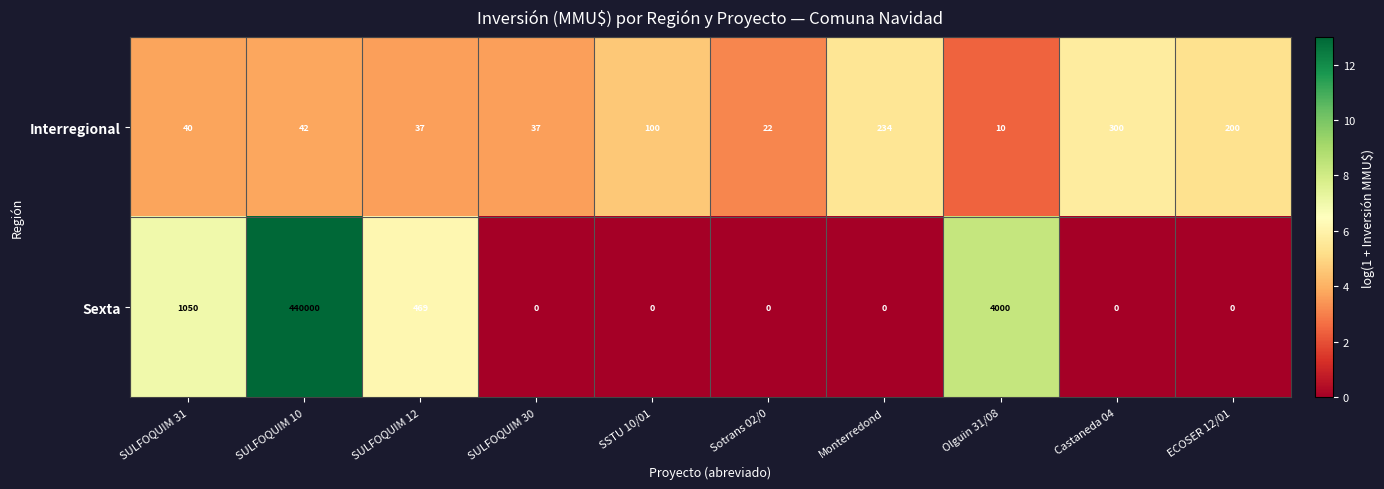

Reading left to right, list all the values displayed in this chart.

Interregional: 40	42	37	37	100	22	234	10	300	200
Sexta: 1050	440000	469	0	0	0	0	4000	0	0